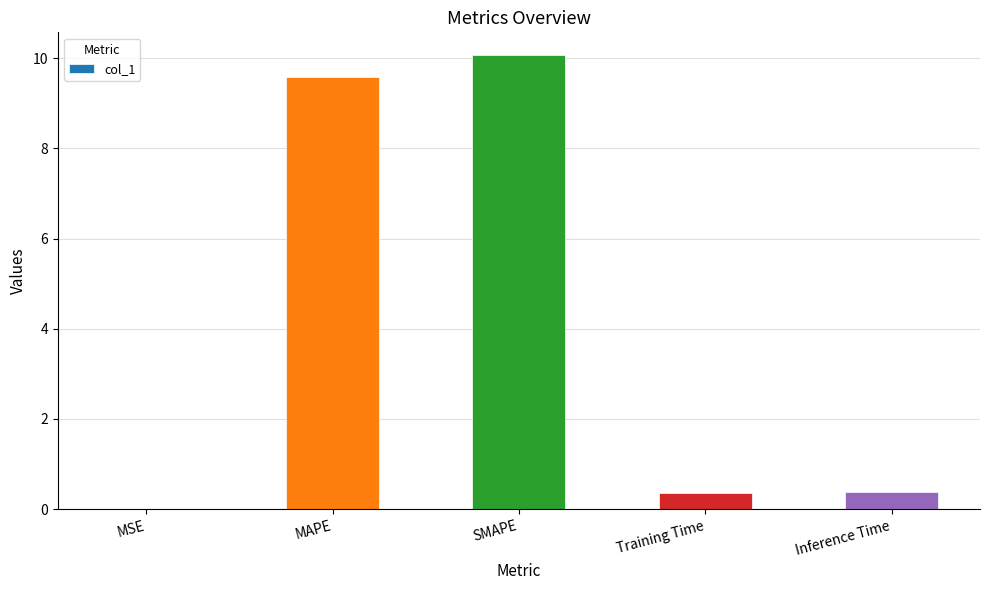

What is the average value?

4.1